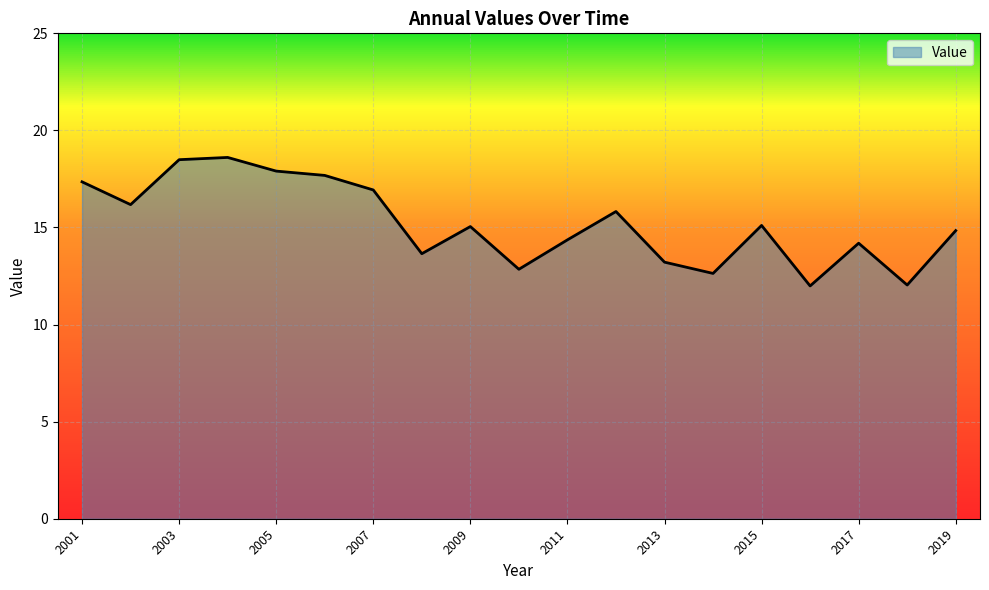

What is the difference between the maximum and minimum values?

6.6